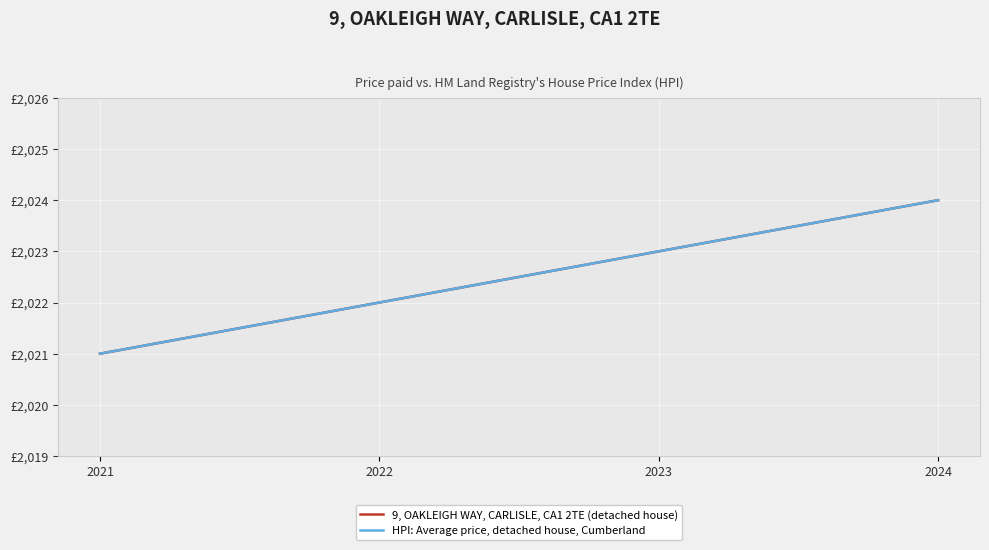

Between 2021 and 2024, which series saw the biggest shift?

9, OAKLEIGH WAY, CARLISLE, CA1 2TE (detached house)